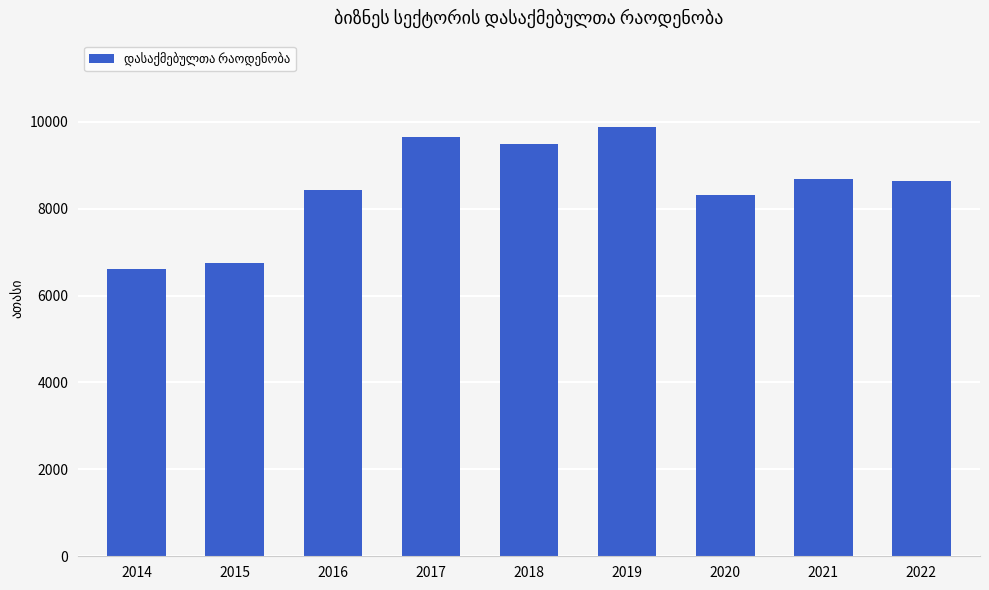

What is the ratio of the value at 2019 to the value at 2022?

1.1